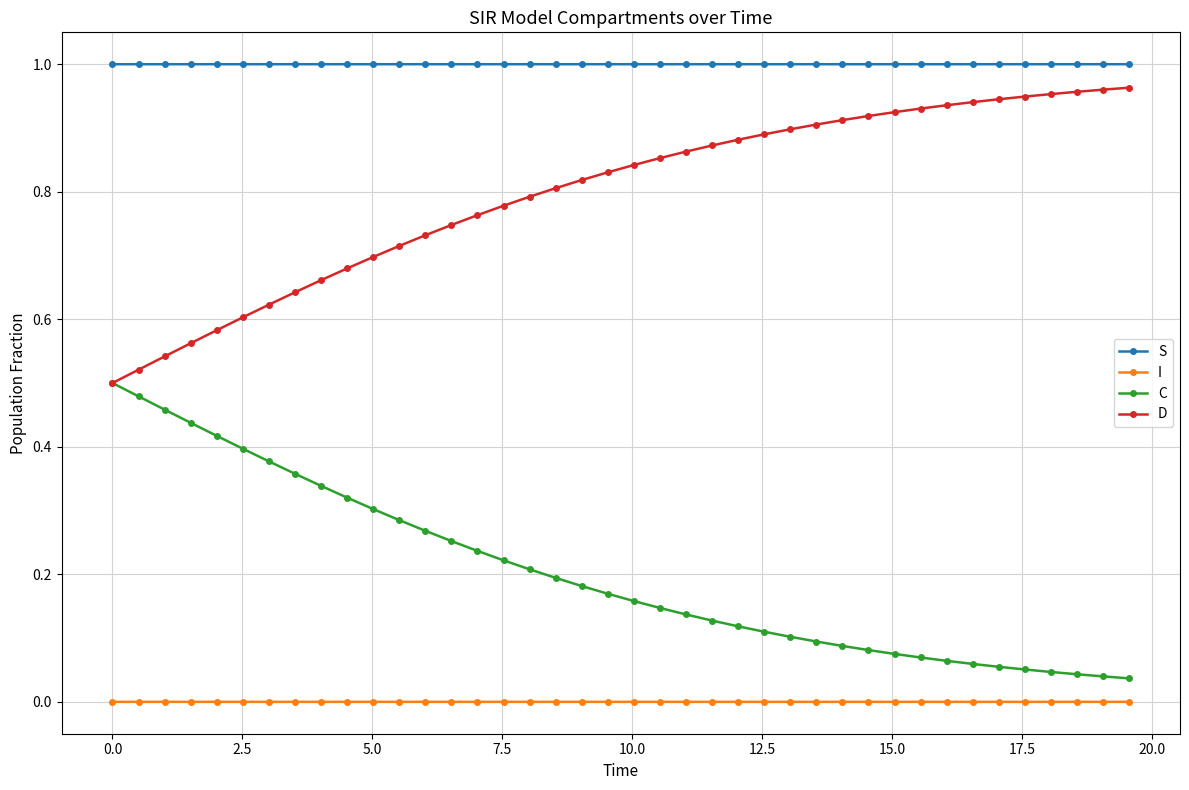

True or false: C and S cross at least once.

False